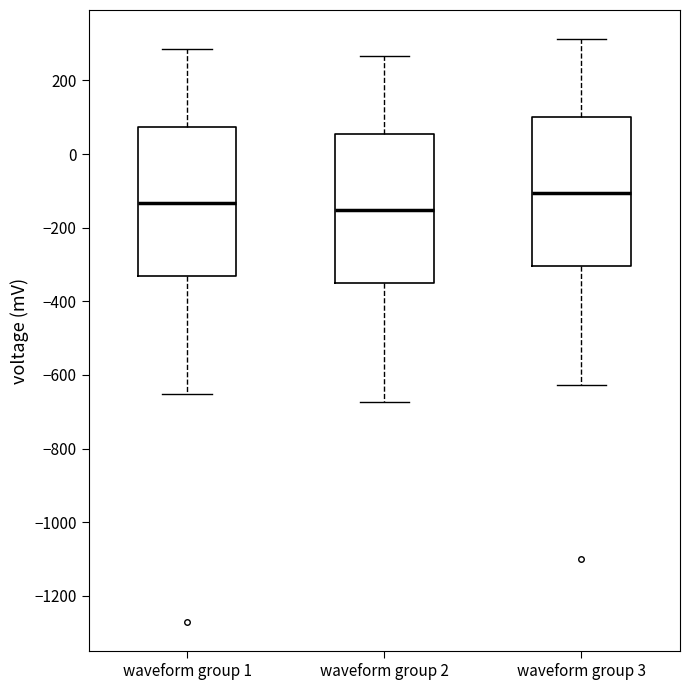

Which box's median line is the highest?

waveform group 3